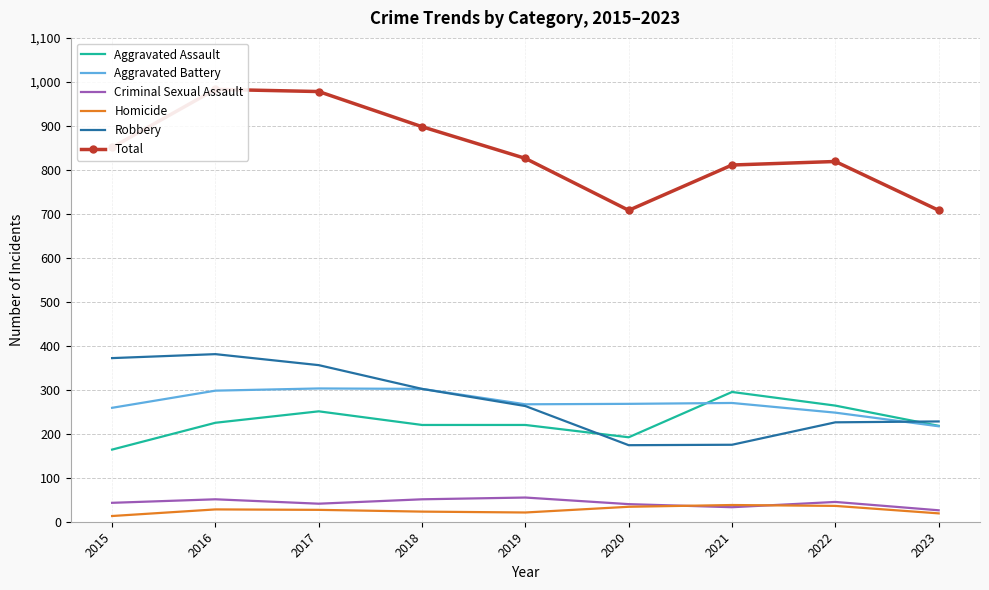

Where is Robbery nearest to the value 277?

2019